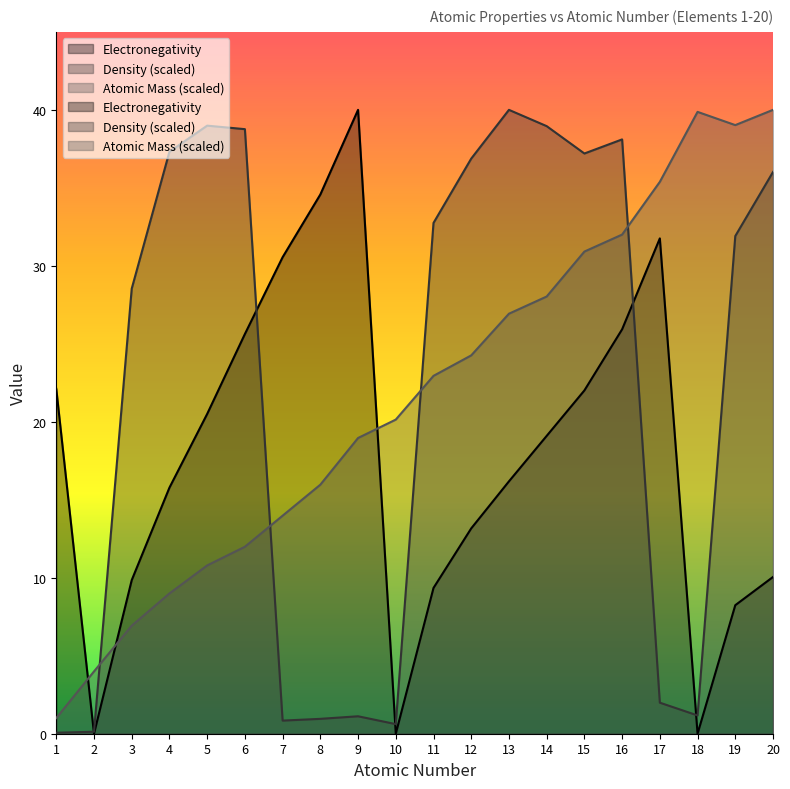

How many positive values does the Electronegativity series have?

17